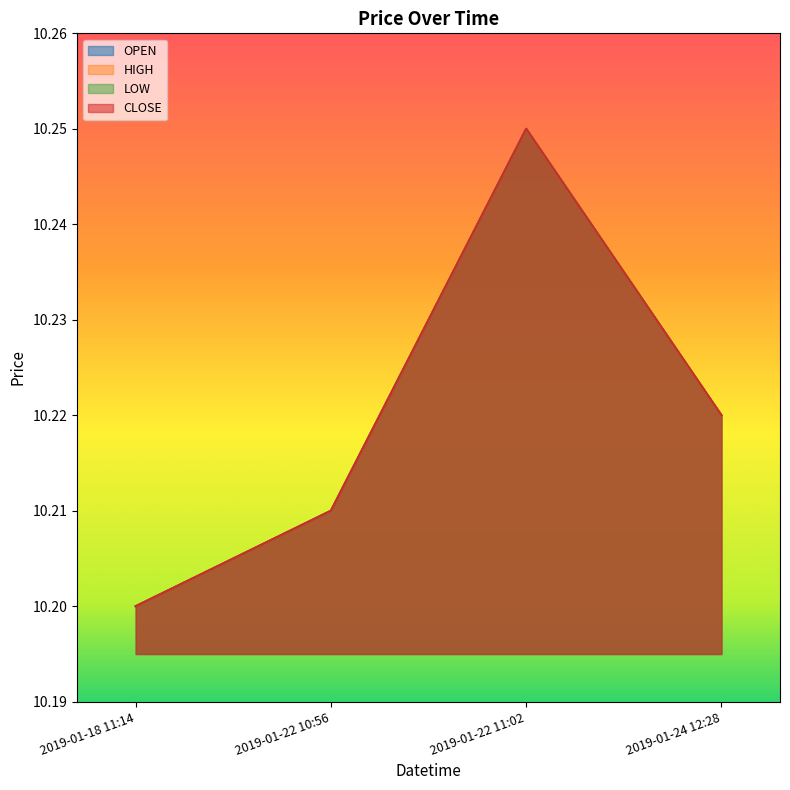

How many lines are shown in the chart?

4